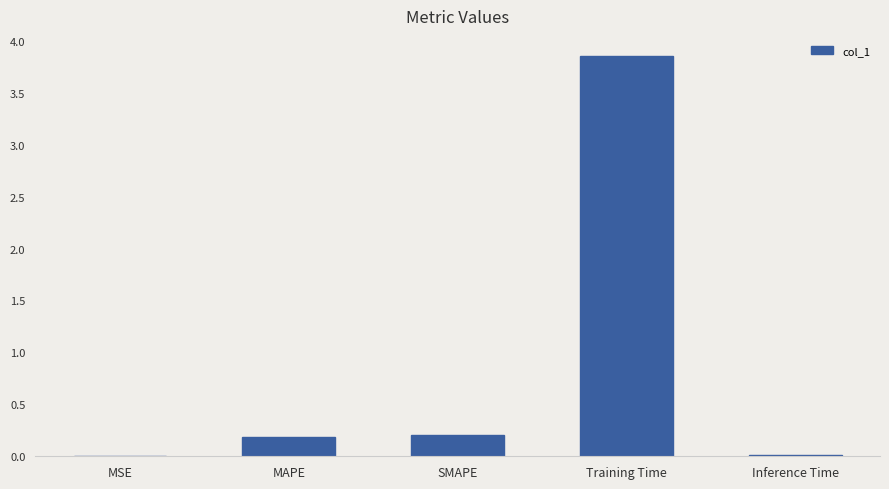

True or false: the data shows 0.2 at SMAPE.

True